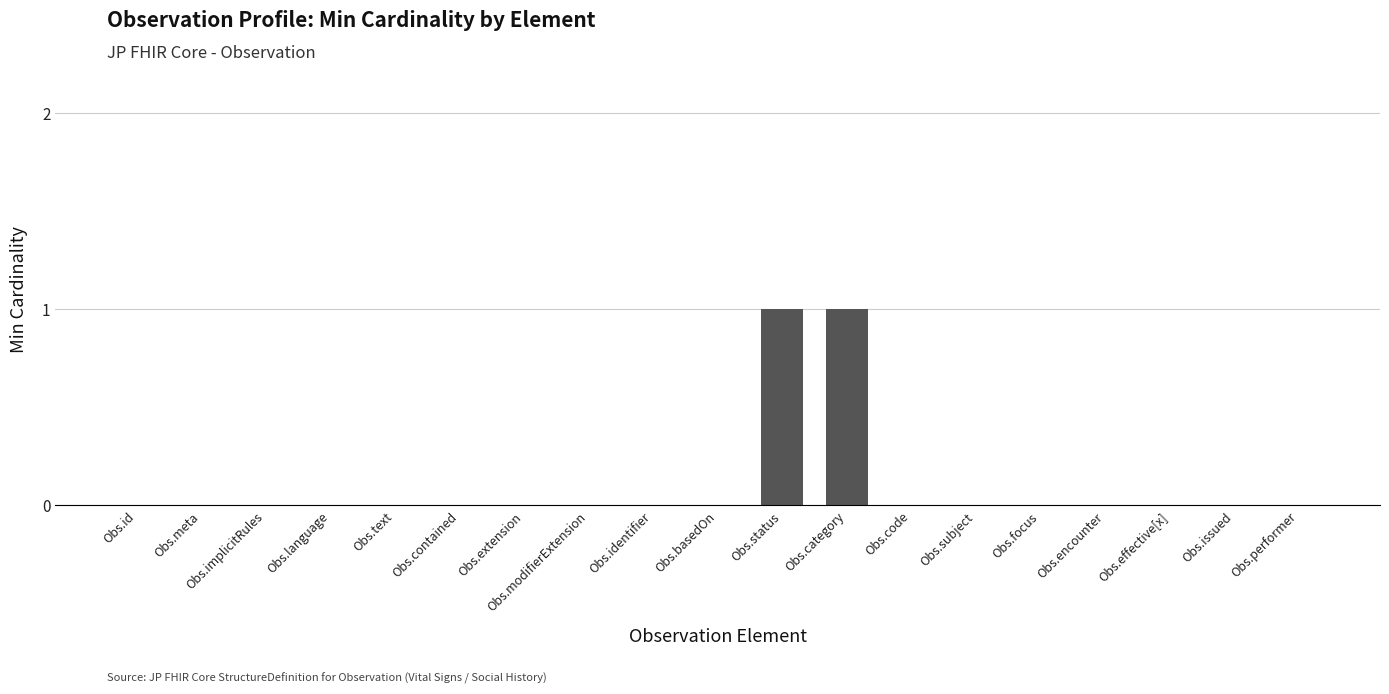

True or false: the data shows 0 at Obs.code.

True